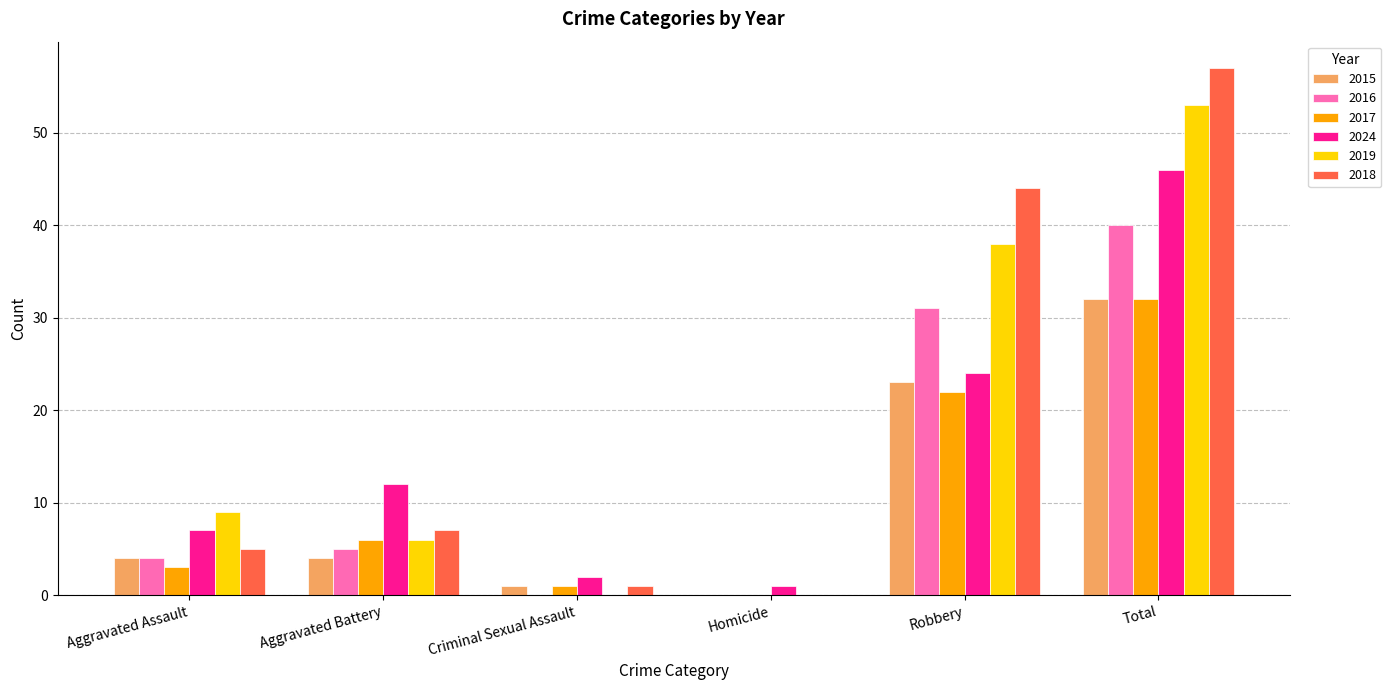

What is the total value across all series at Total?

260